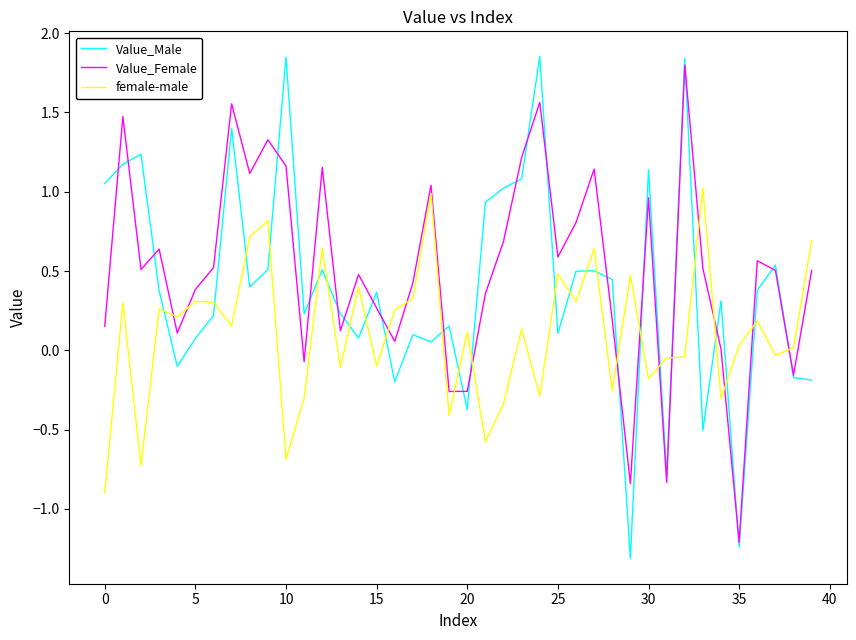

What is the difference between the second highest and second lowest values in the Value_Male series?

3.1